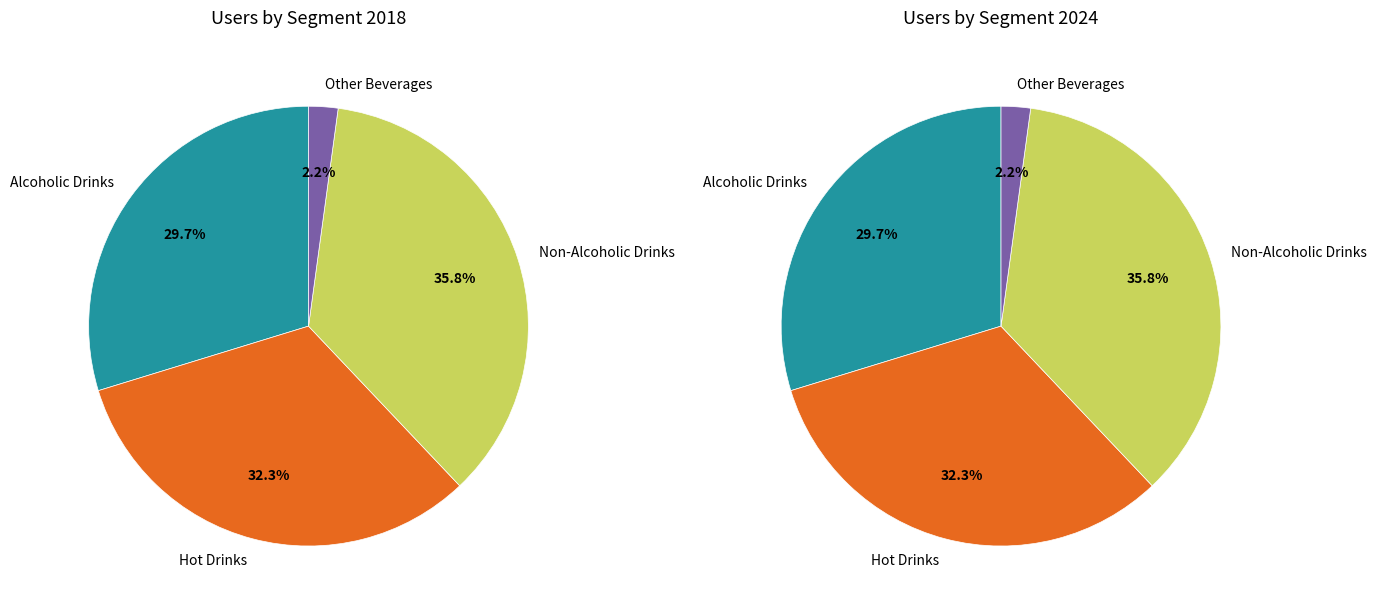

What percentage is the 3 slice, to the nearest percent?

2%